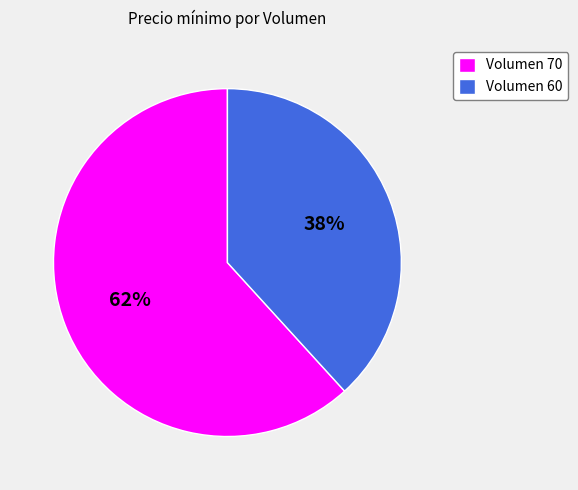

Is the sum of Volumen 60 and Volumen 70 greater than half?

Yes